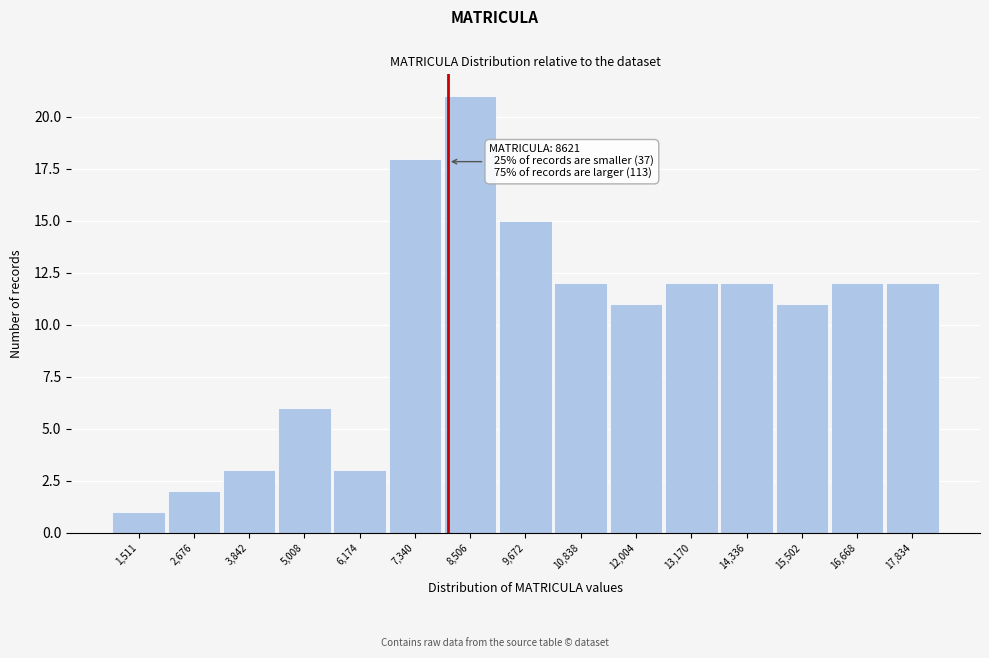

Reading left to right, what are all the values shown in this chart?

1	2	3	6	3	18	21	15	12	11	12	12	11	12	12